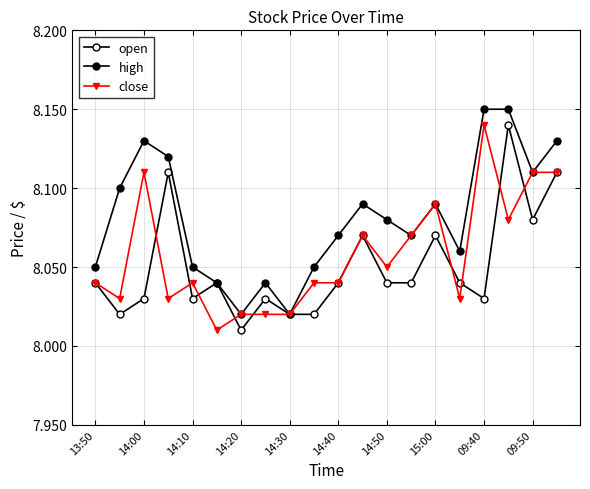

Which category has the highest value across all series?

09:40